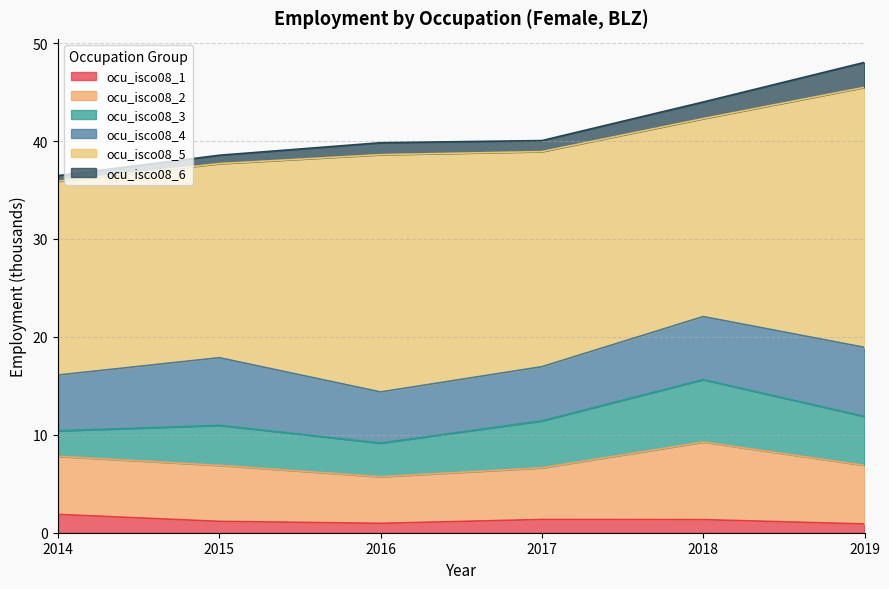

Is it true that ocu_isco08_3 equals 4.8 at 2017?

True